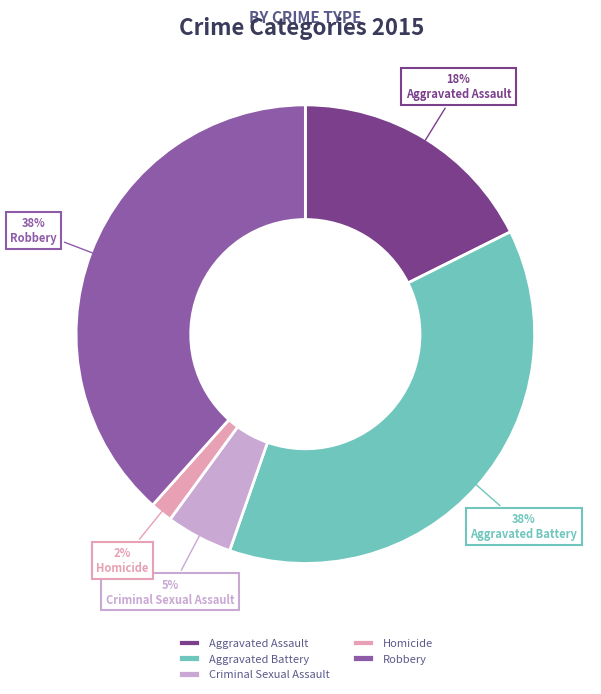

Is it true that Robbery is 38% of the pie?

True